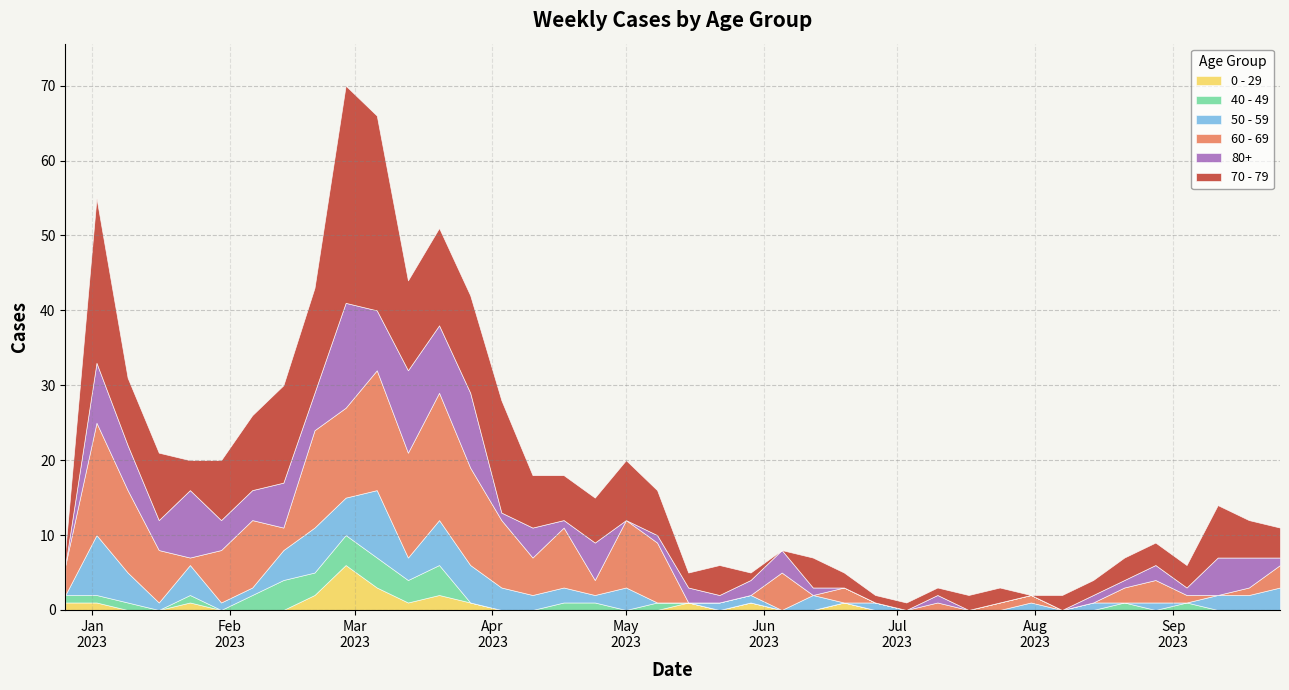

Is the value of 80+ at 2023-04-24 greater than the value of 70 - 79 at 2023-07-17?

Yes